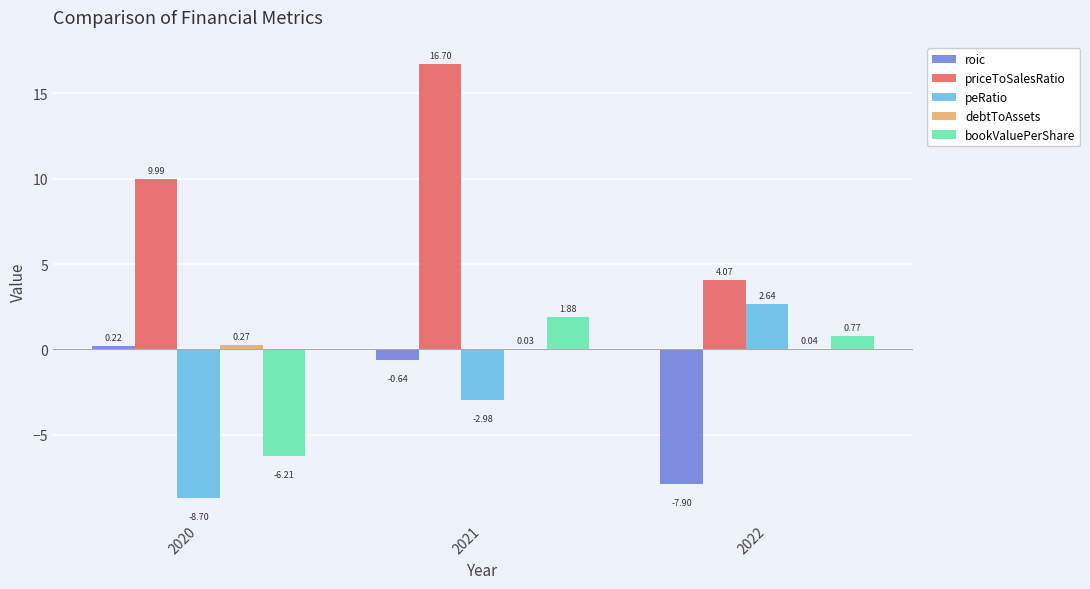

Which series has the largest range (max minus min)?

priceToSalesRatio